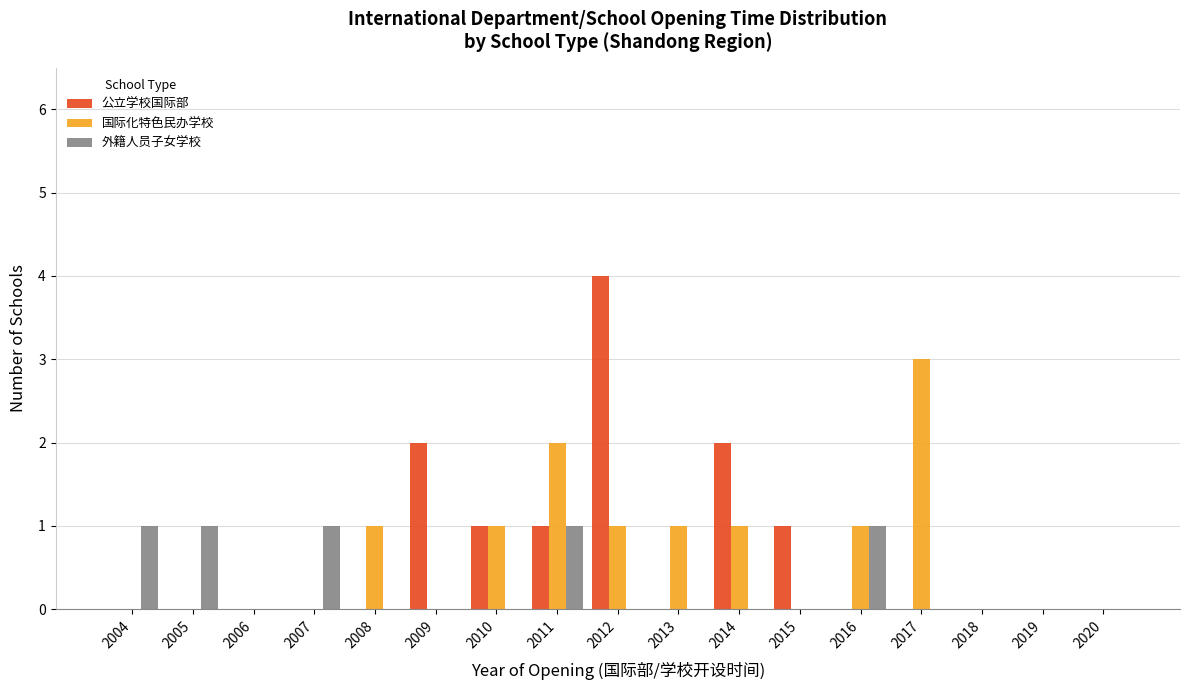

What is the sum of all 外籍人员子女学校 values?

5